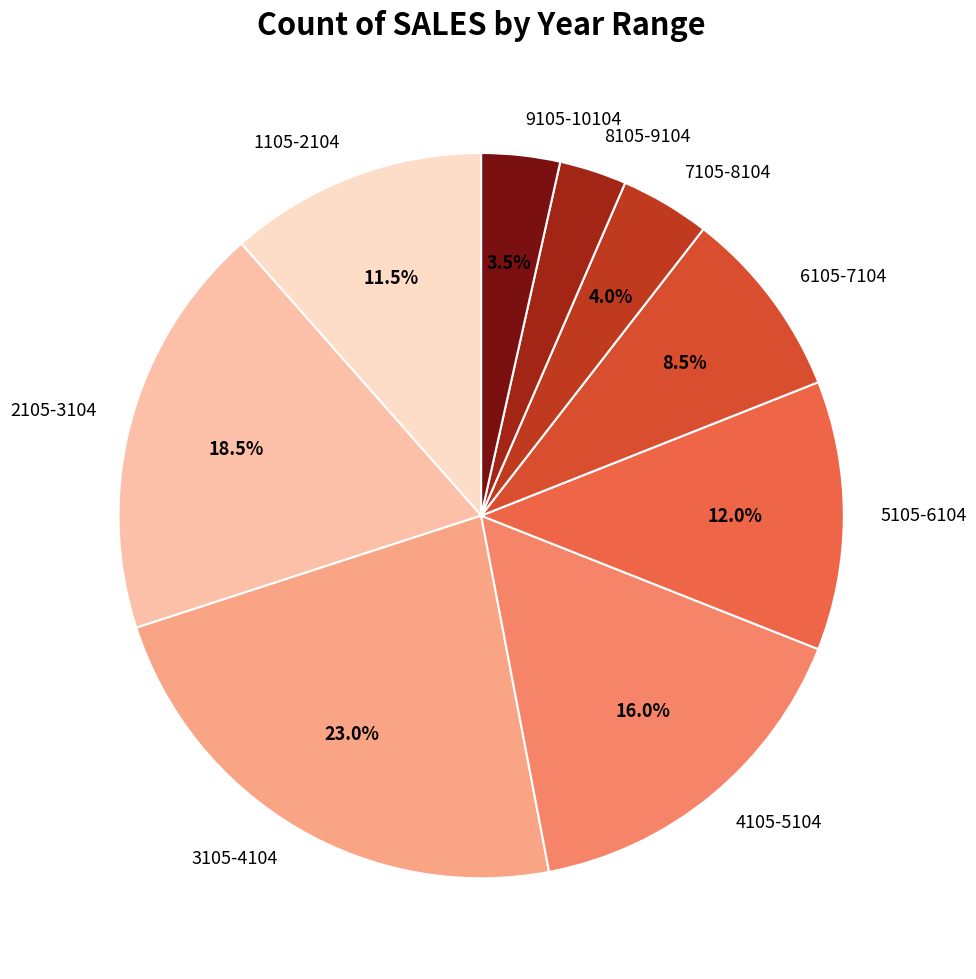

How many slices are in this pie chart?

9